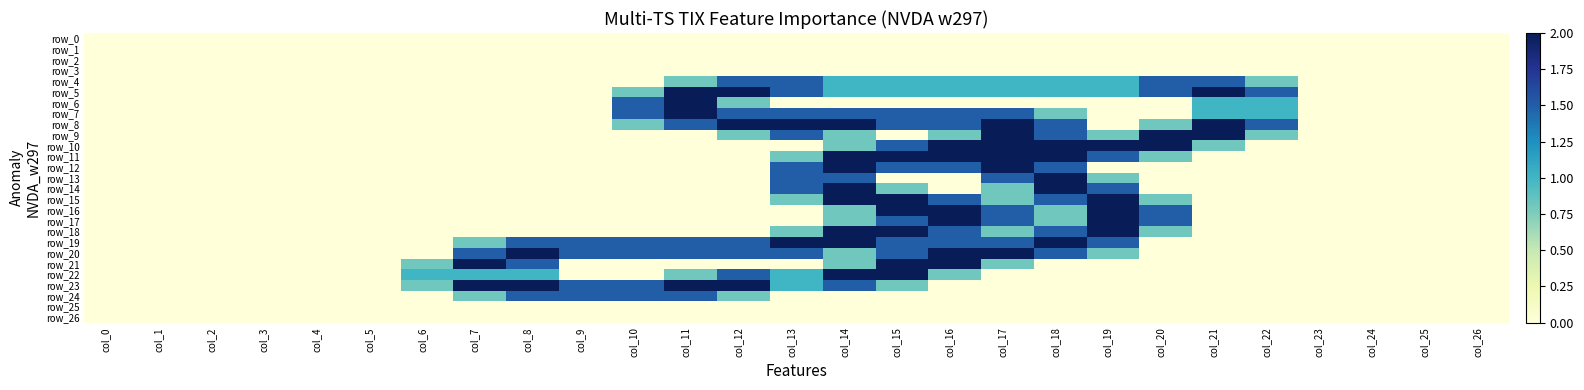

Which label corresponds to the largest value in the chart?

col_11